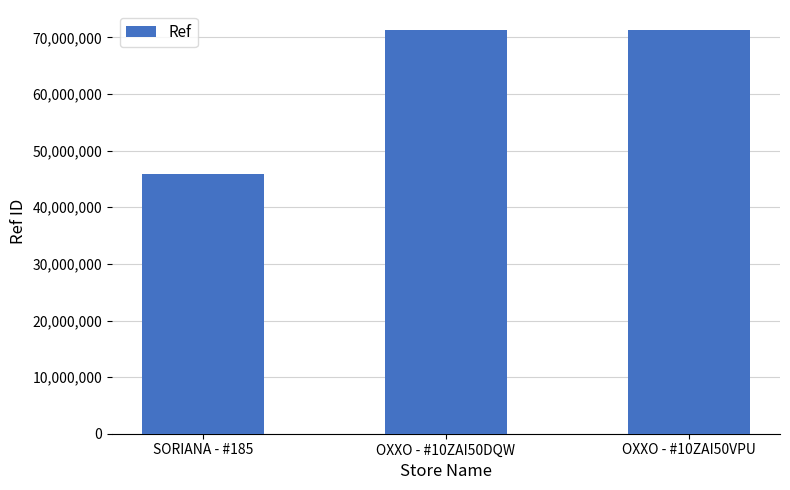

Does the chart contain any negative values?

No